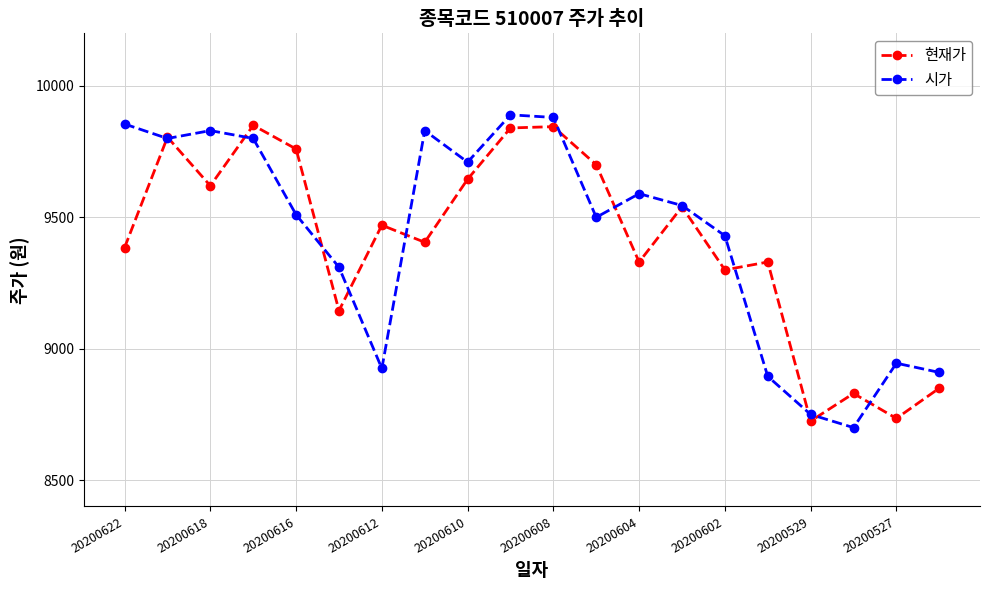

True or false: 시가 and 현재가 intersect in this chart.

True